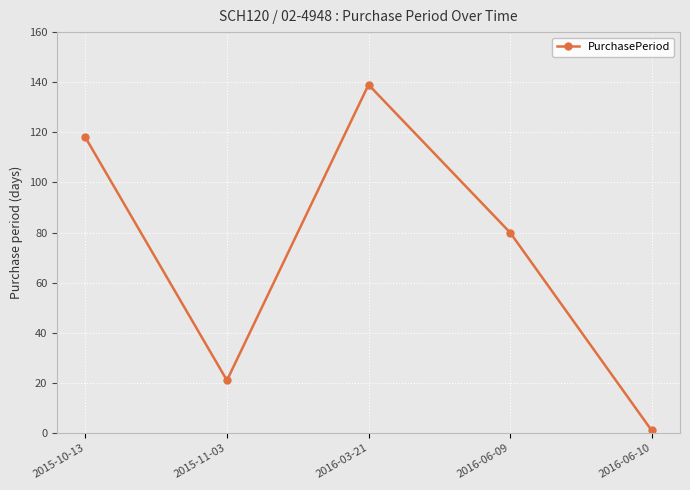

What is the smallest value displayed?

1